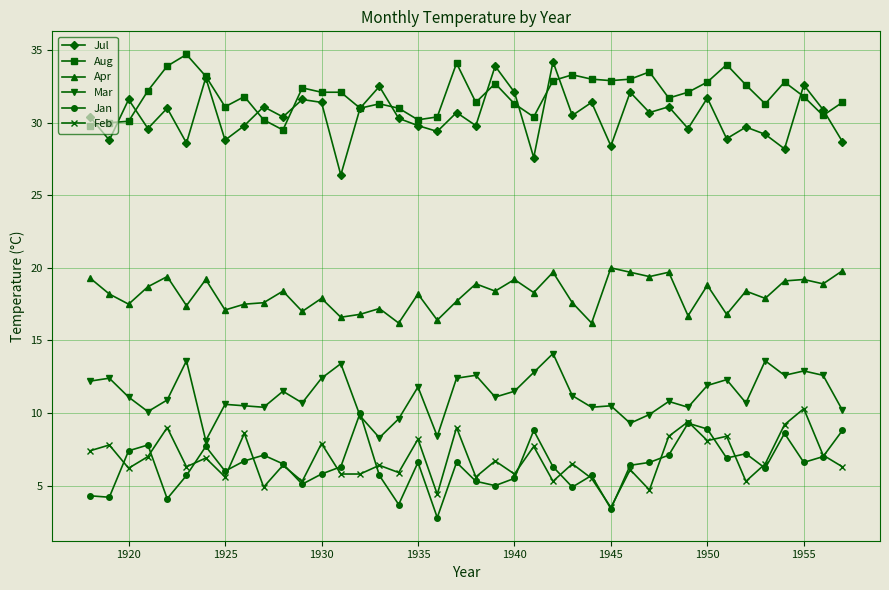

Which series has the largest total across all categories?

Aug